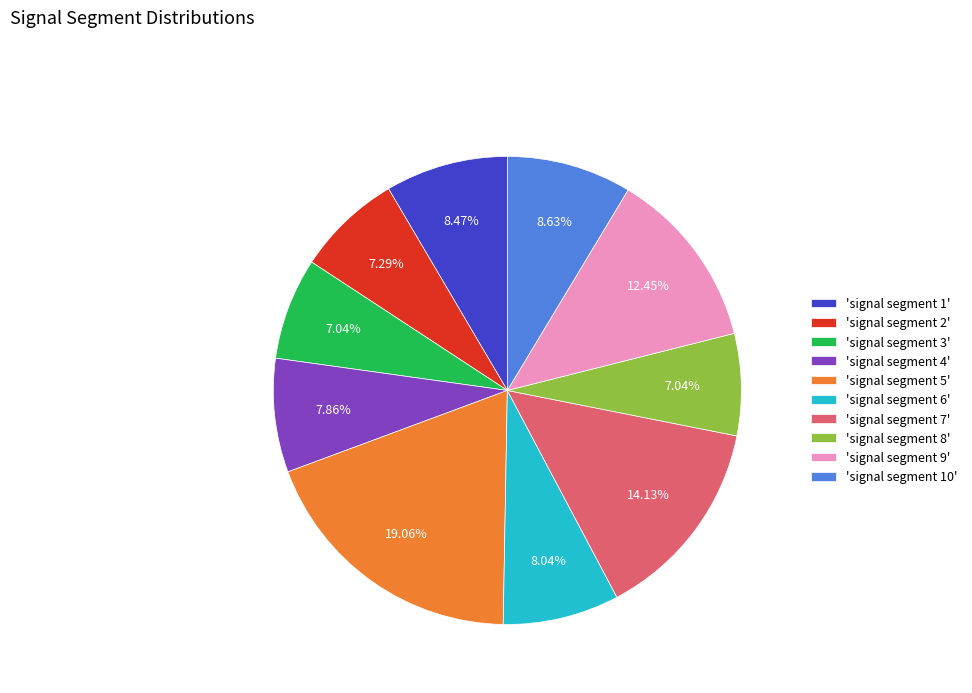

How many slices are in this pie chart?

10